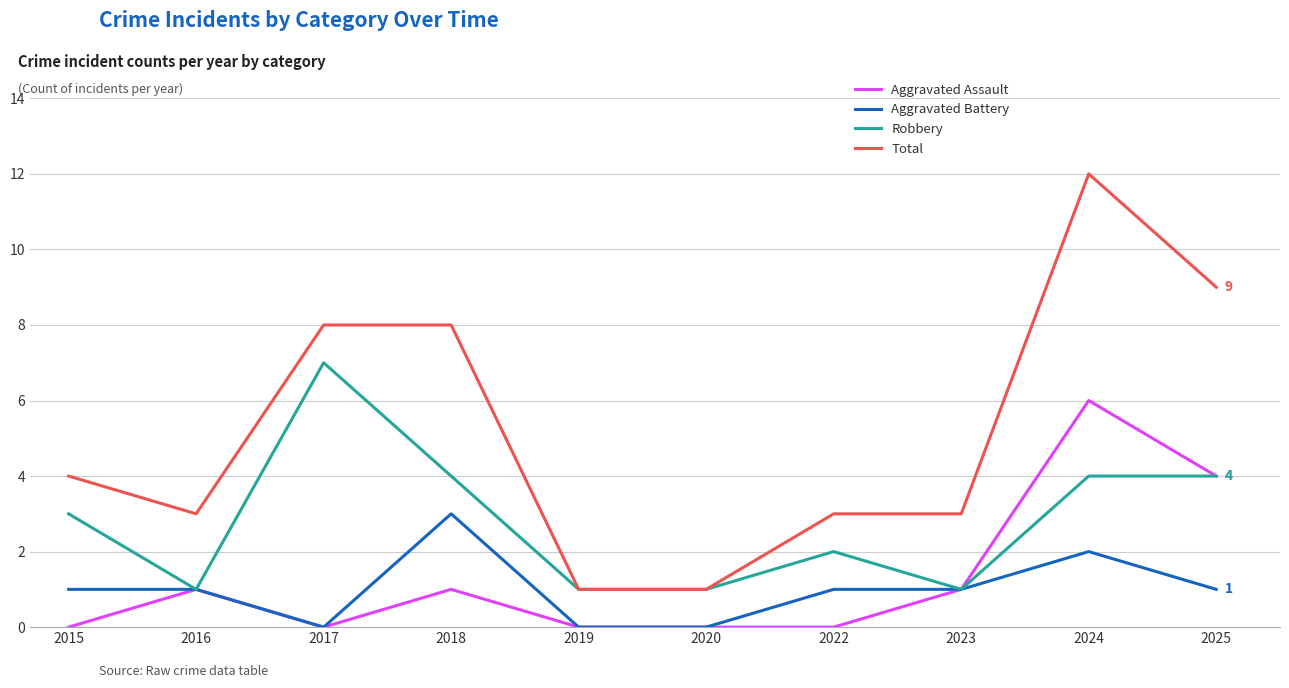

Which series has the largest range (max minus min)?

Total